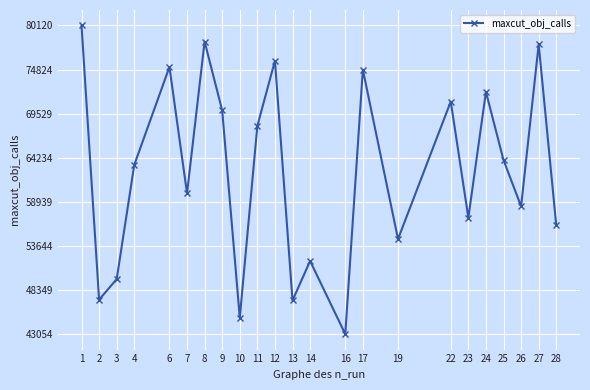

True or false: there are more than 1 points higher than both neighbors.

True